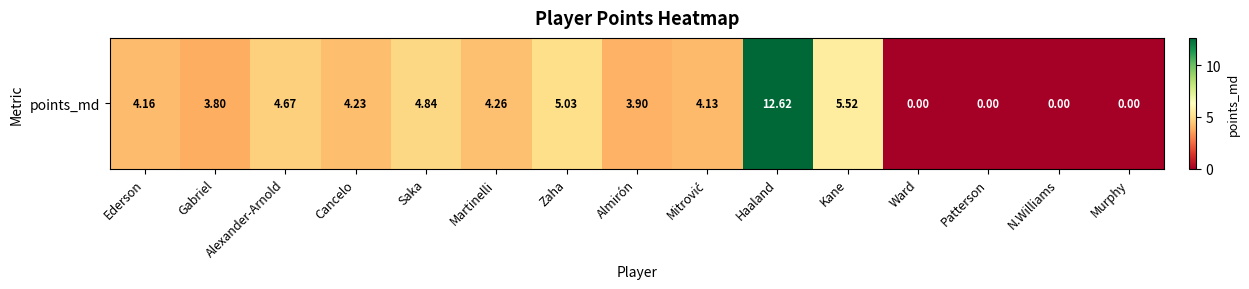

List the labels in order of value, smallest first.

Ward, Patterson, N.Williams, Murphy, Gabriel, Almirón, Mitrović, Ederson, Cancelo, Martinelli, Alexander-Arnold, Saka, Zaha, Kane, Haaland